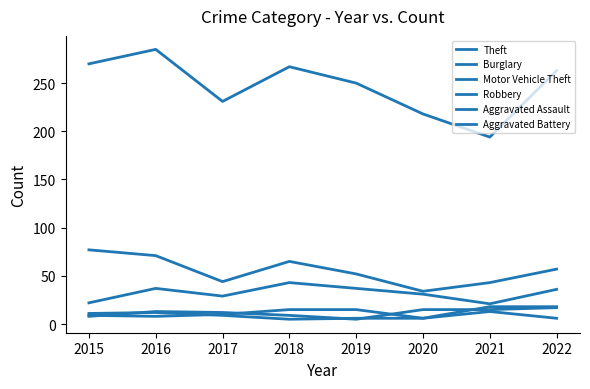

Is this an area chart (filled region under the line)?

No